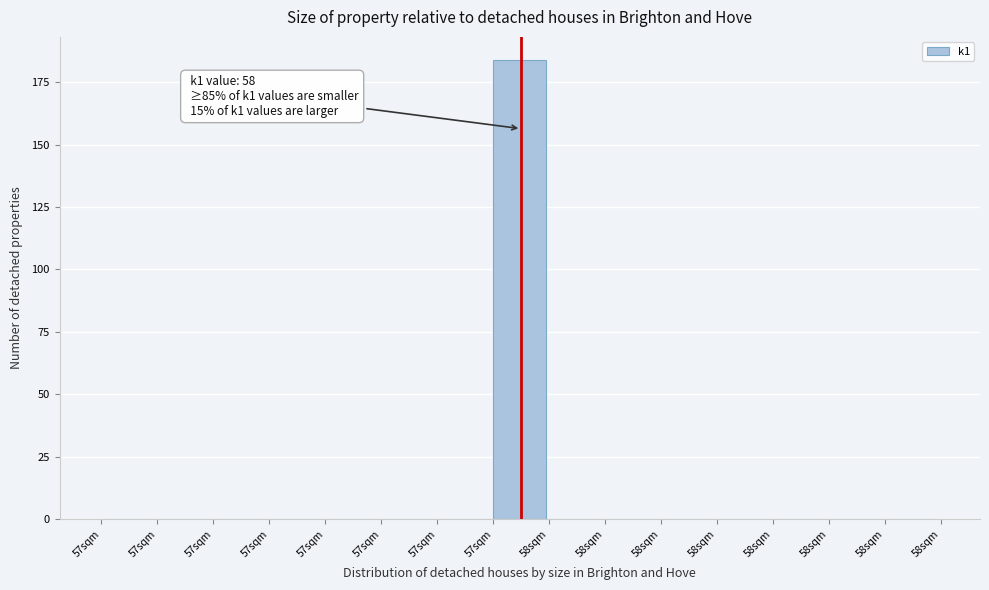

Are the bars horizontal?

No